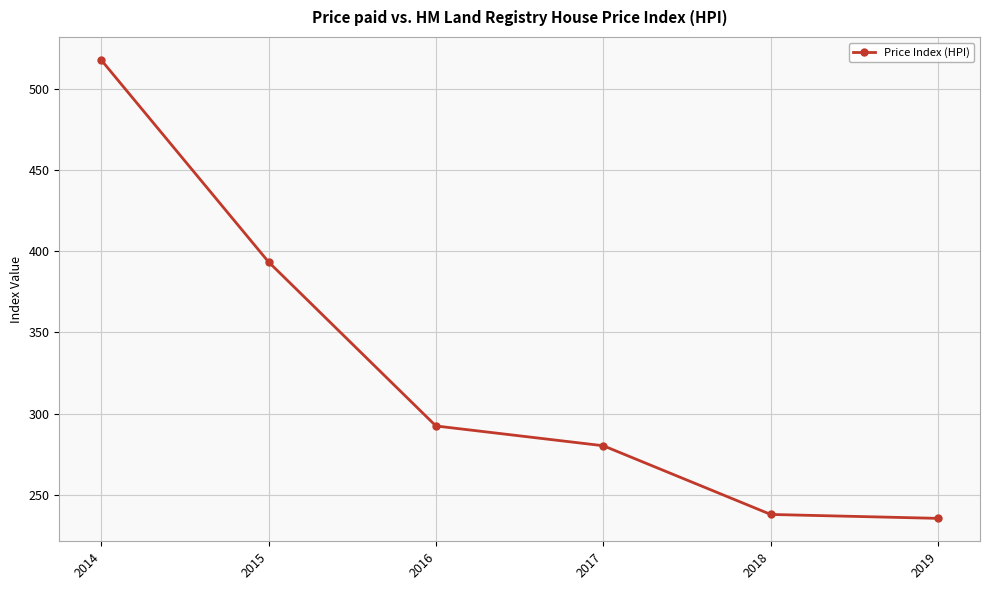

What is the smallest value displayed?

235.7